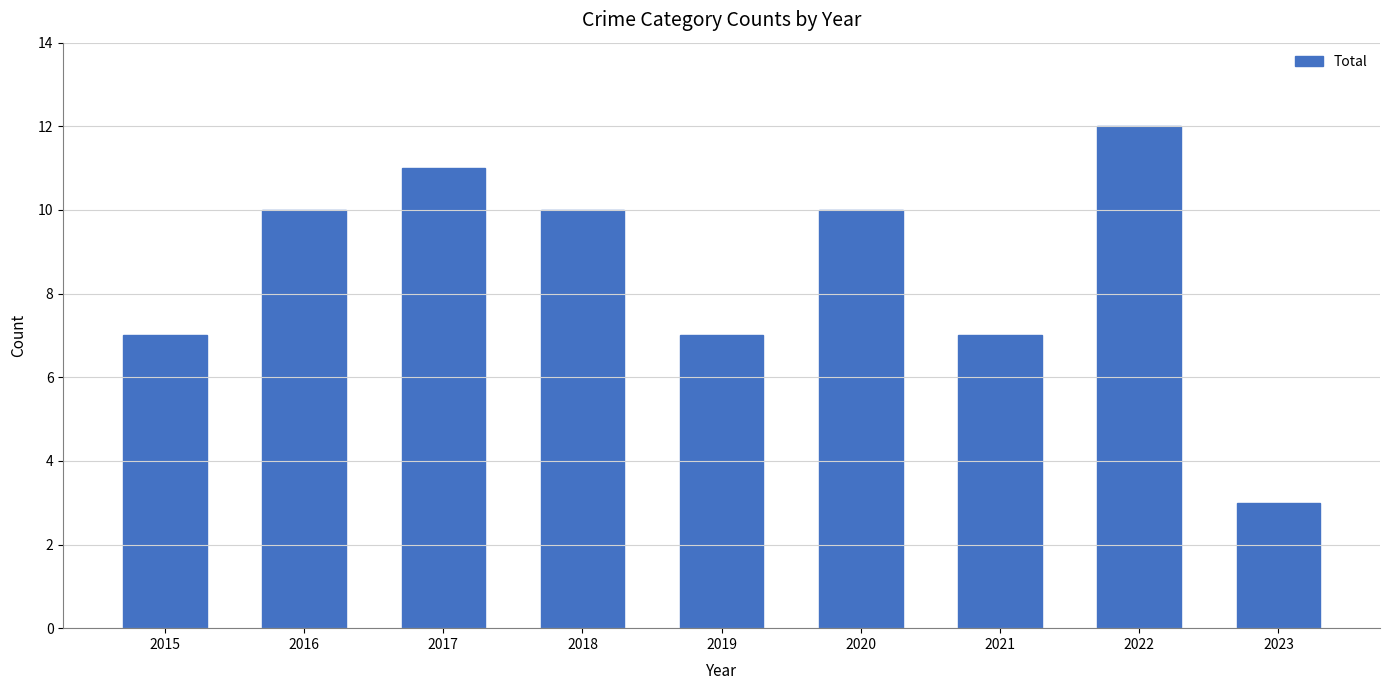

What is the difference between the values at 2023 and 2020?

7